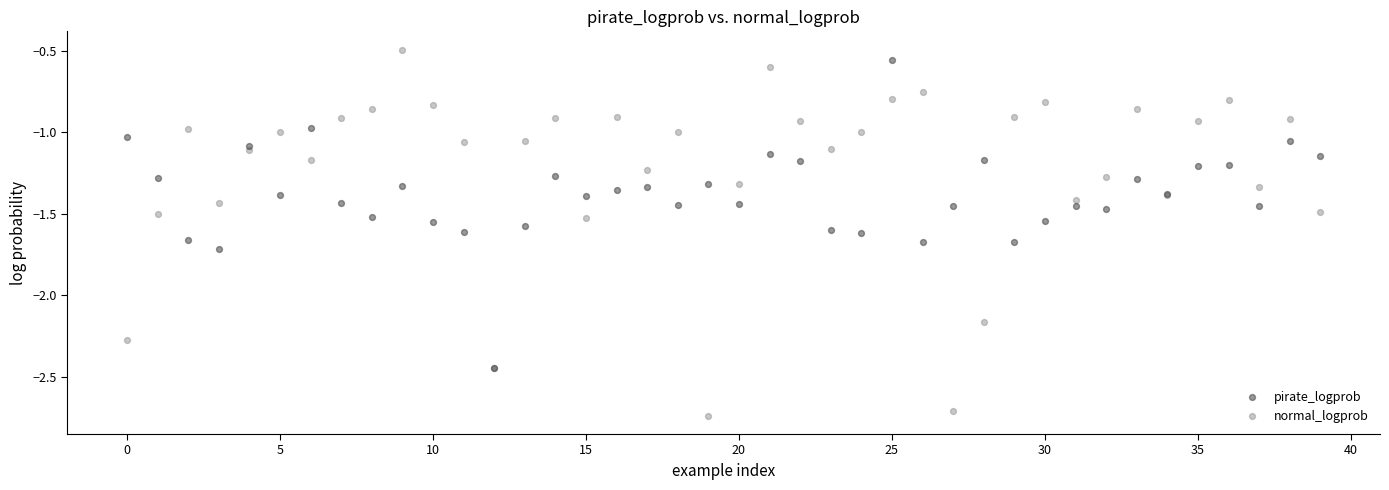

What are all the series names shown in the legend?

pirate_logprob, normal_logprob